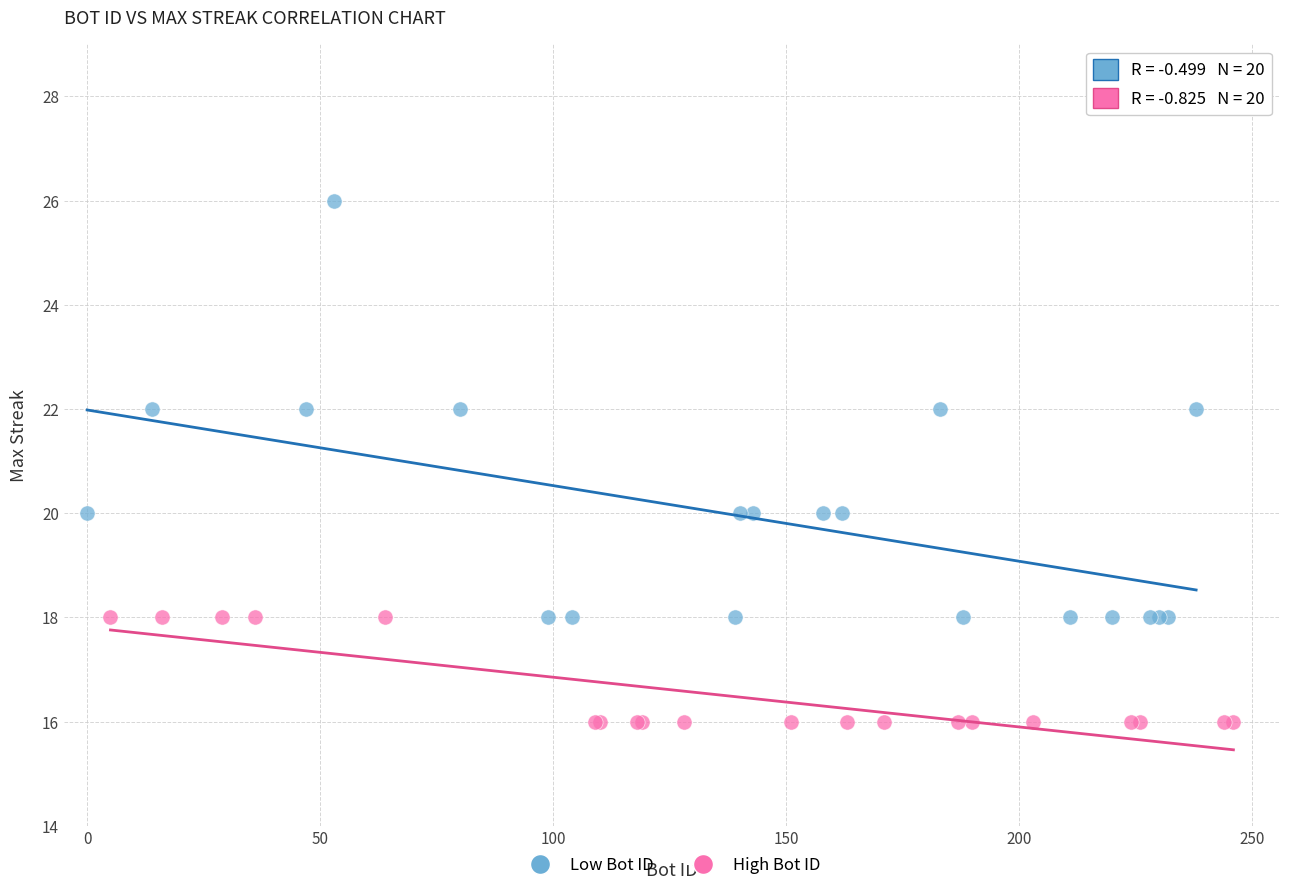

Which series reaches the maximum Y coordinate?

Low Bot ID